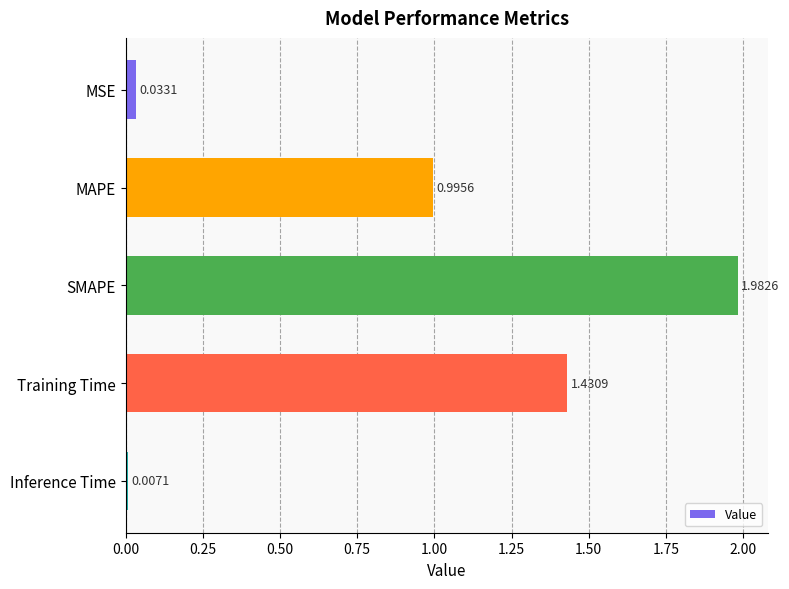

Which label corresponds to the smallest value in the chart?

Inference Time